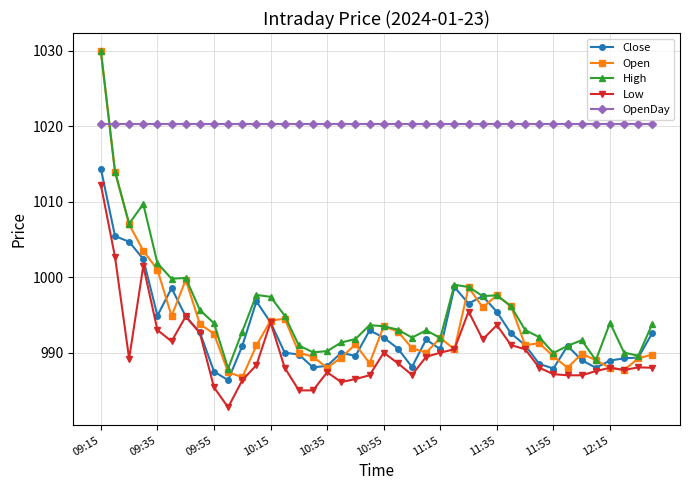

True or false: Low has more than 2 points higher than both neighbors.

True